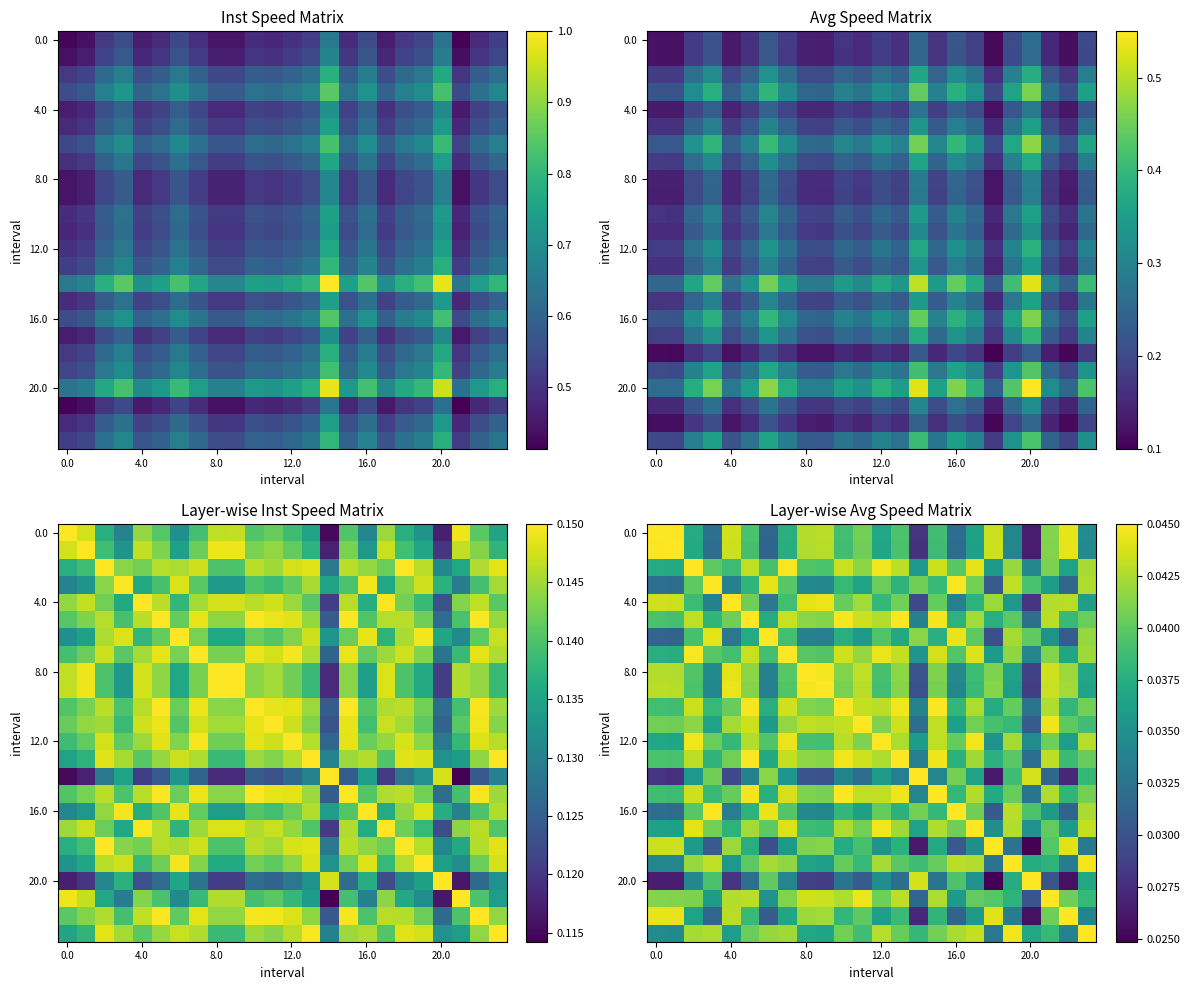

Is the value of 16.0 at 16.0 greater than the value of 0.0 at 4.0?

Yes